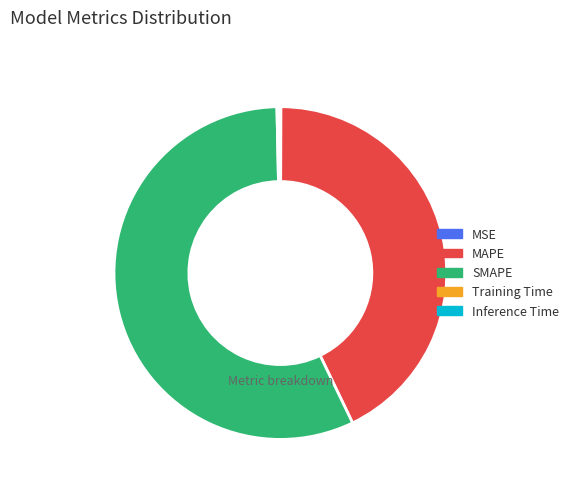

The SMAPE slice represents 71% of the pie. True or false?

False